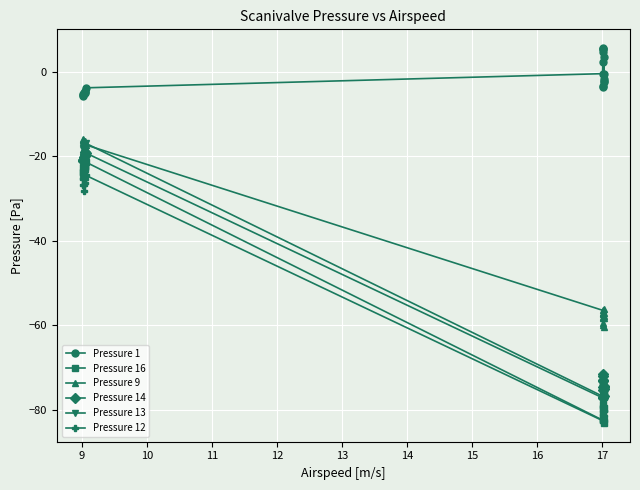

List the series in order of their peak value, highest first.

Pressure 1, Pressure 9, Pressure 13, Pressure 14, Pressure 16, Pressure 12